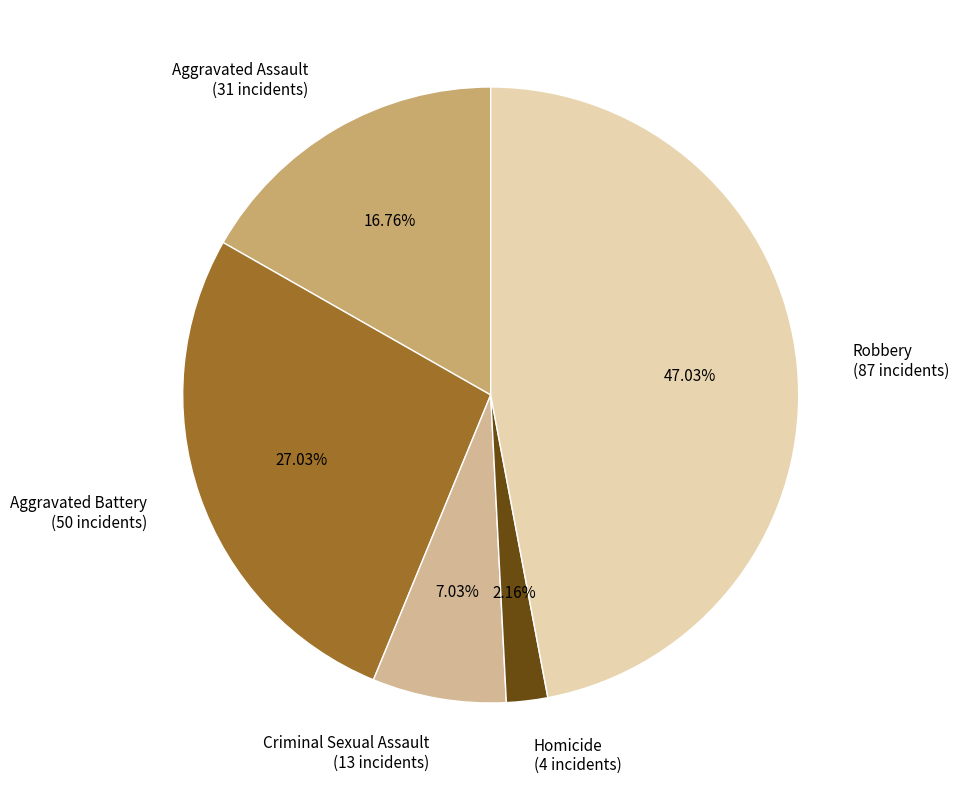

Is there a majority slice in this chart?

No